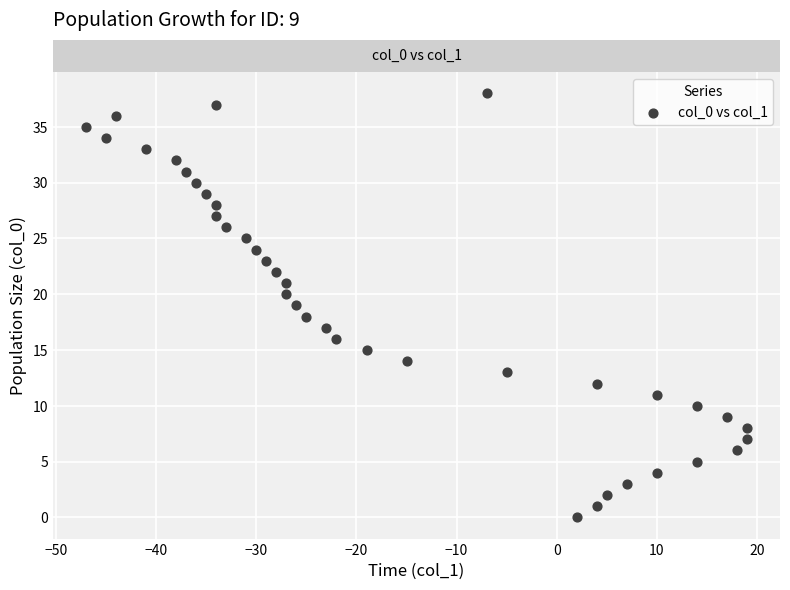

What is the range of Y values (max minus min)?

38